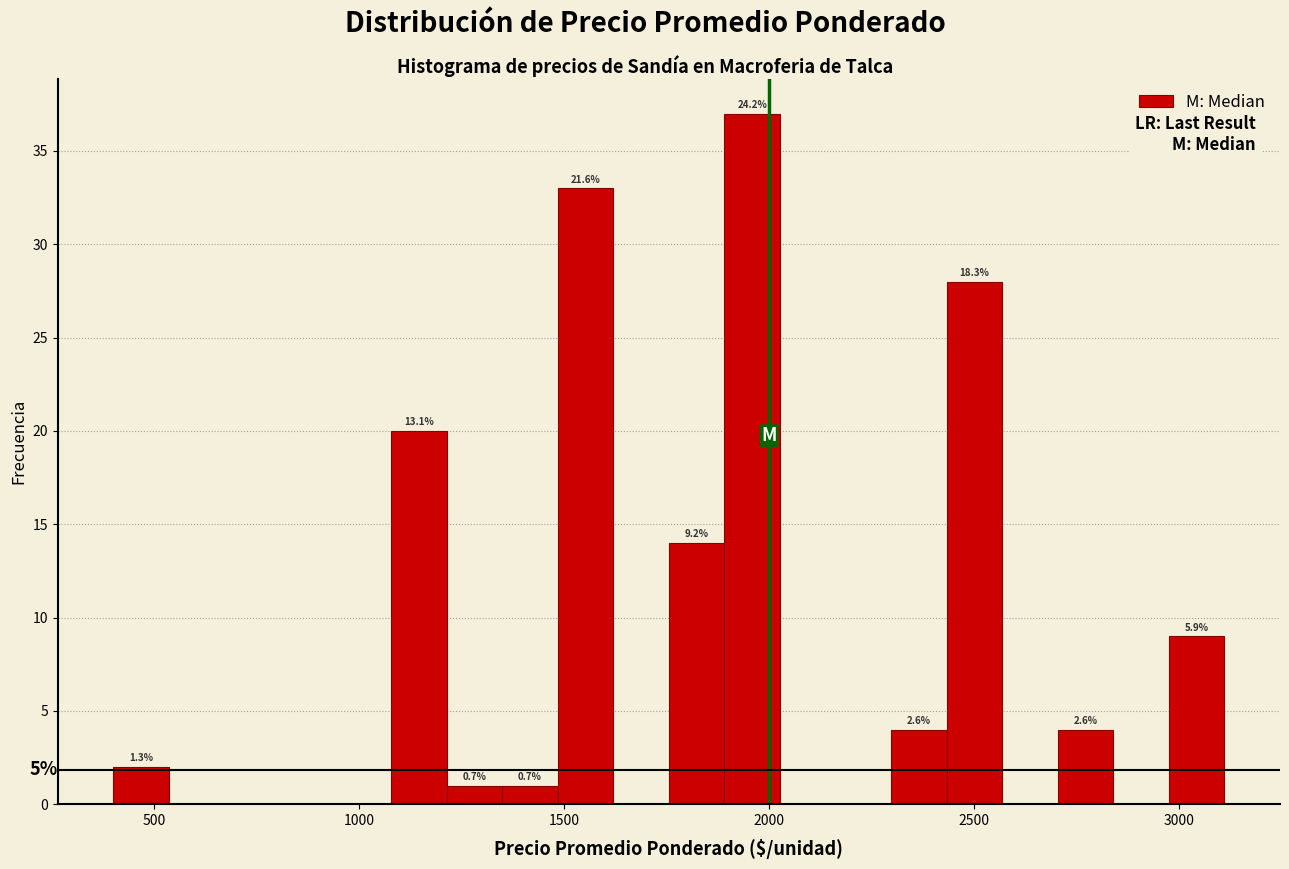

Around what value on the x-axis is the tallest bar? Give the approximate position of its centre, as read against the axis.

1950